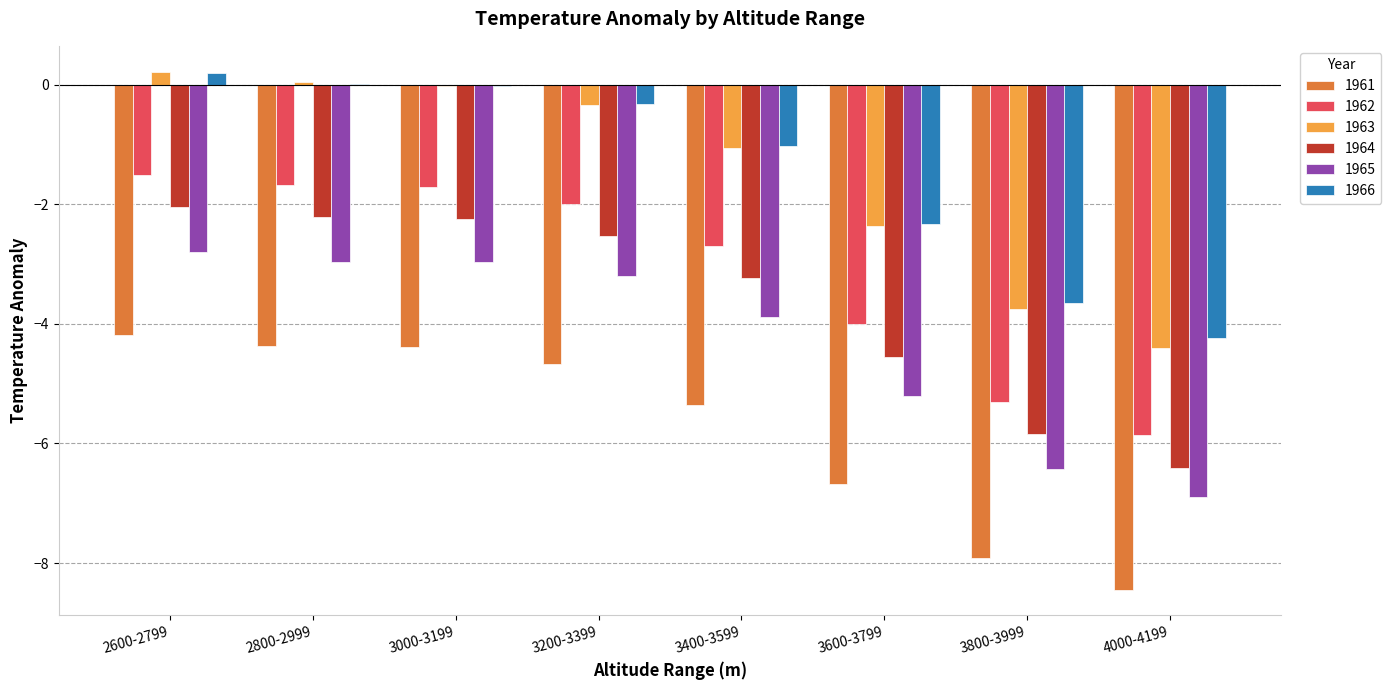

Is it true that 1963 equals 0.2 at 2600-2799?

True